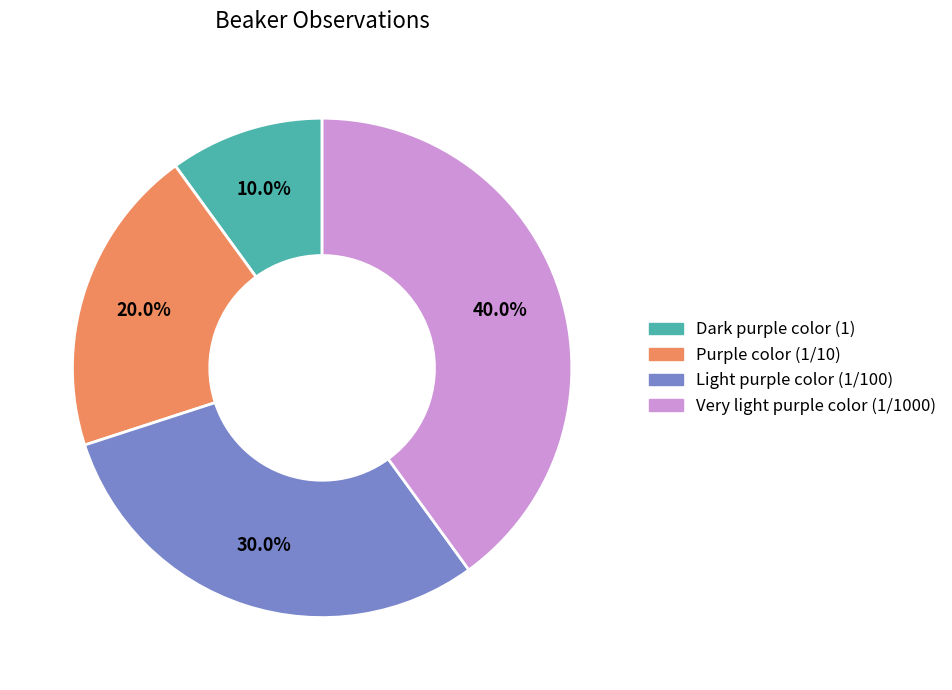

Count the number of slices in the pie.

4